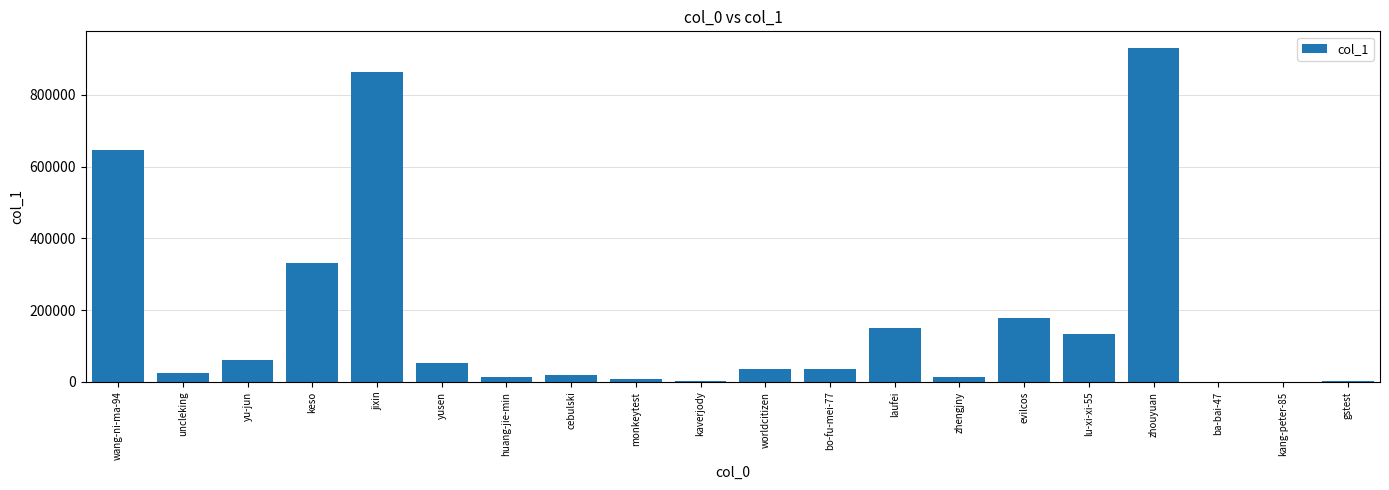

Which label corresponds to the largest value in the chart?

zhouyuan